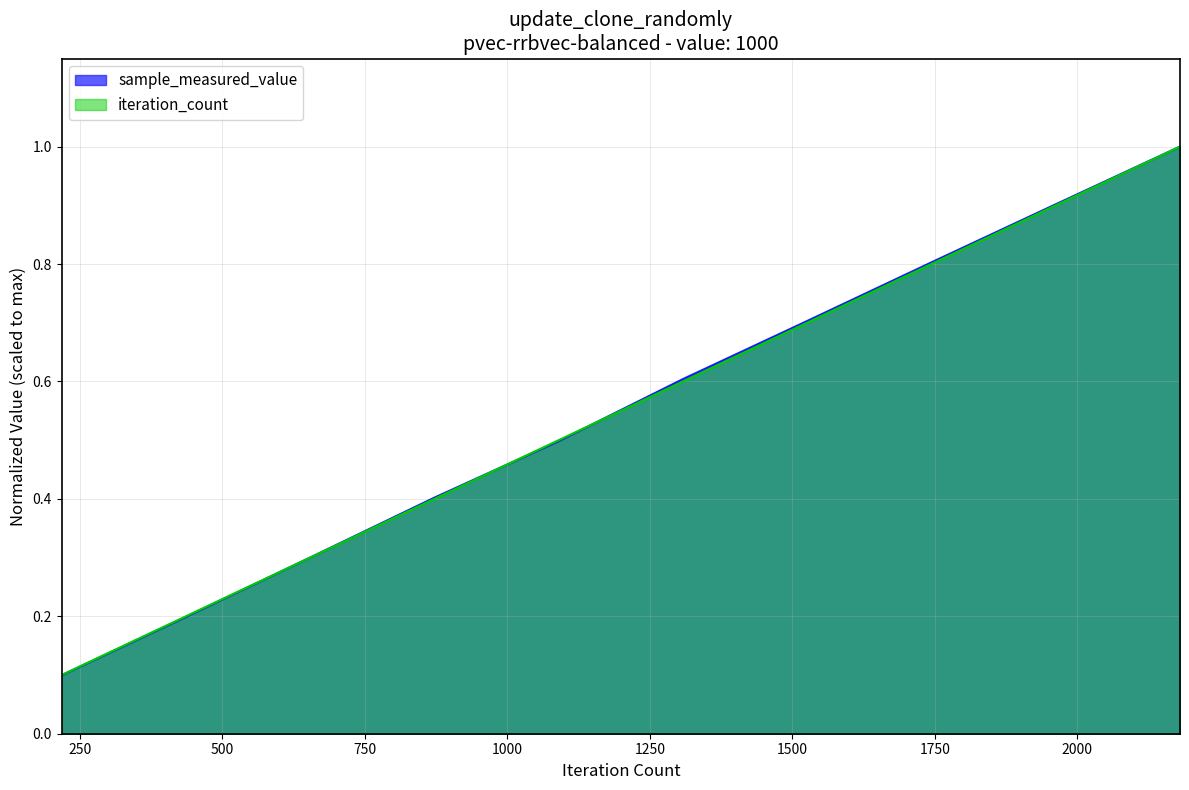

What is the sum of all sample_measured_value values?

5.5